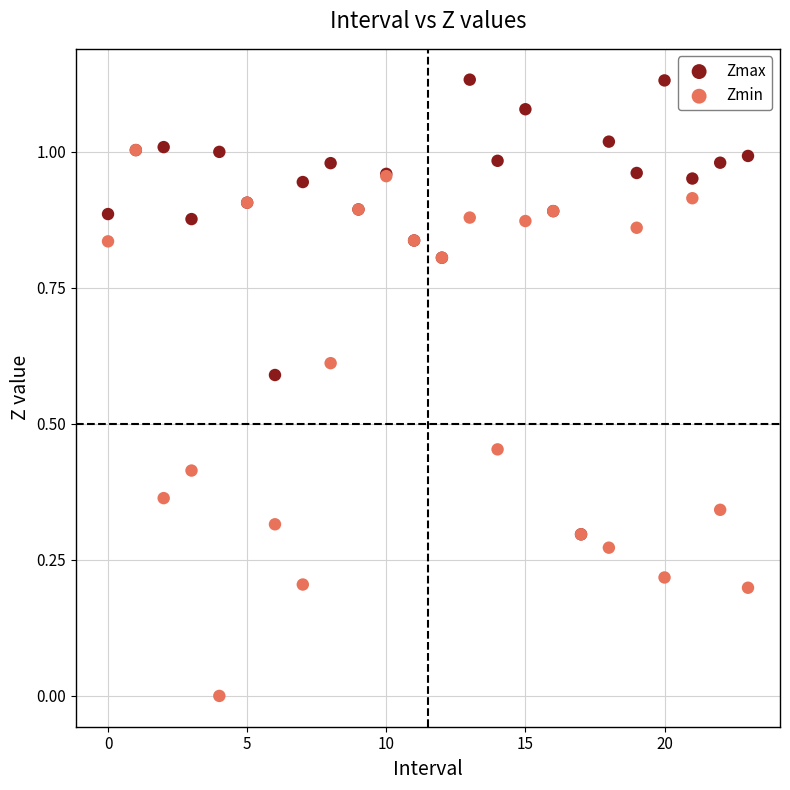

What are all the series names shown in the legend?

Zmax, Zmin